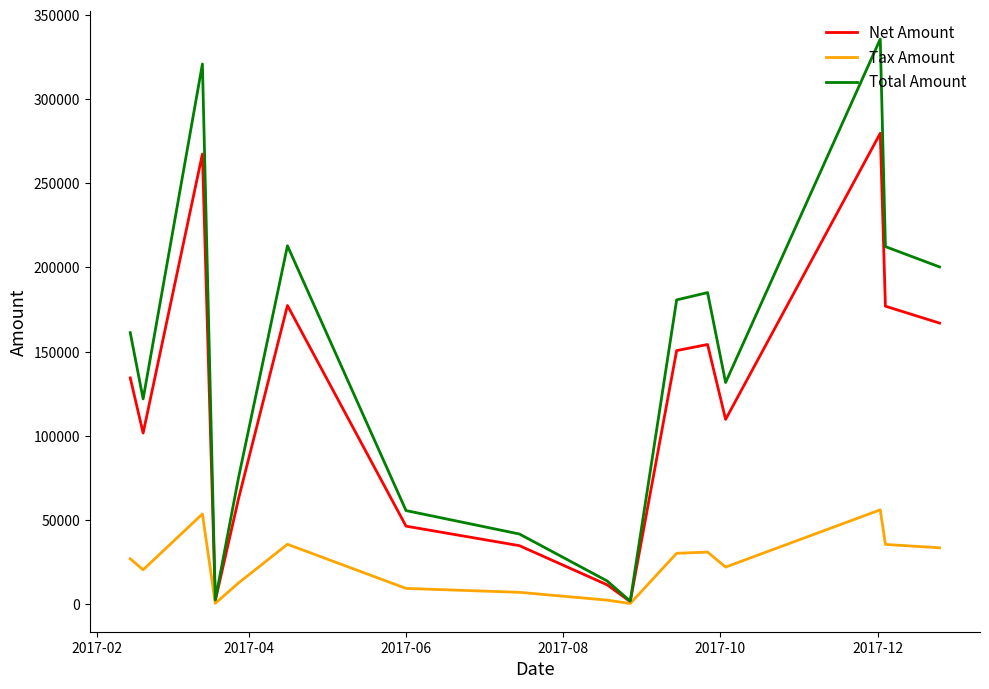

What is the difference between the maximum and minimum values in the Tax Amount series?

55667.2